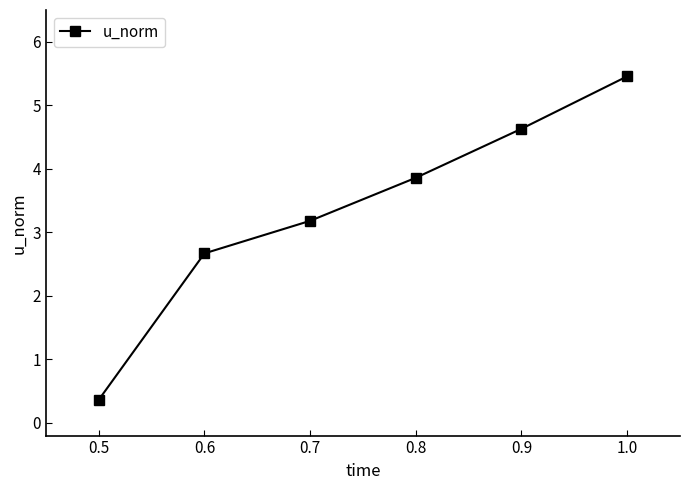

Reading right to left, transcribe all the data shown in this chart.

5.5	4.6	3.9	3.2	2.7	0.4